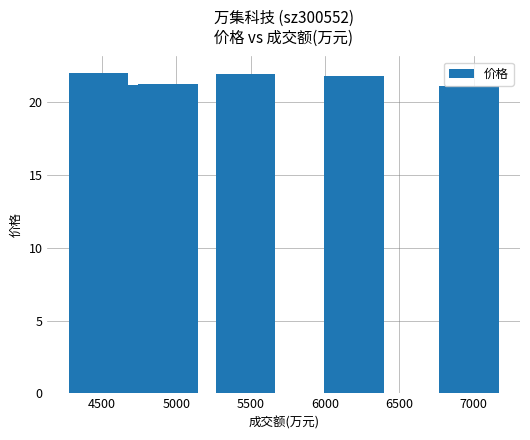

What is the value of the 4th bar from the left?

21.9